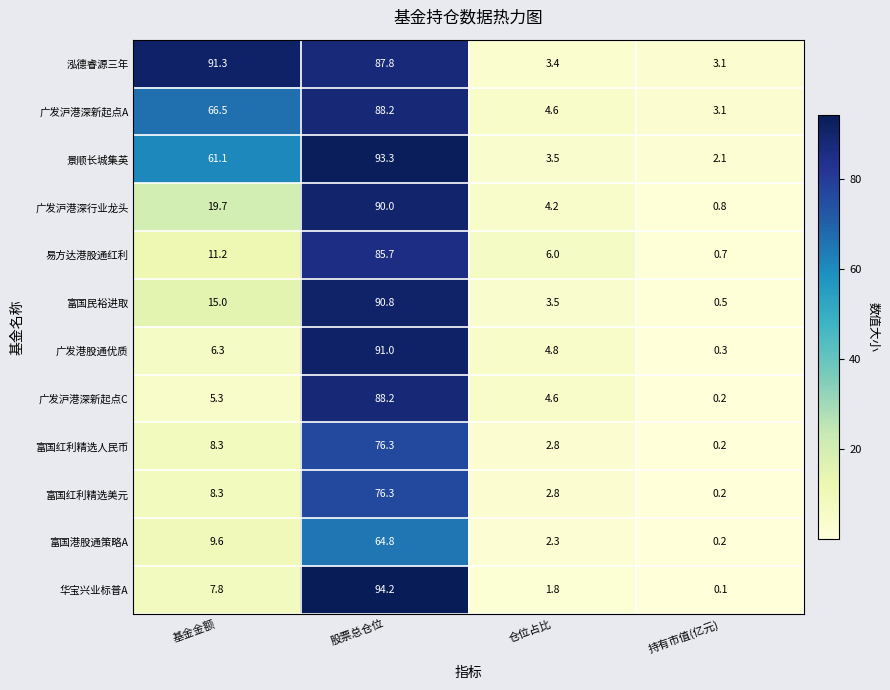

Read the 广发沪港深新起点A value at 股票总仓位.

88.2